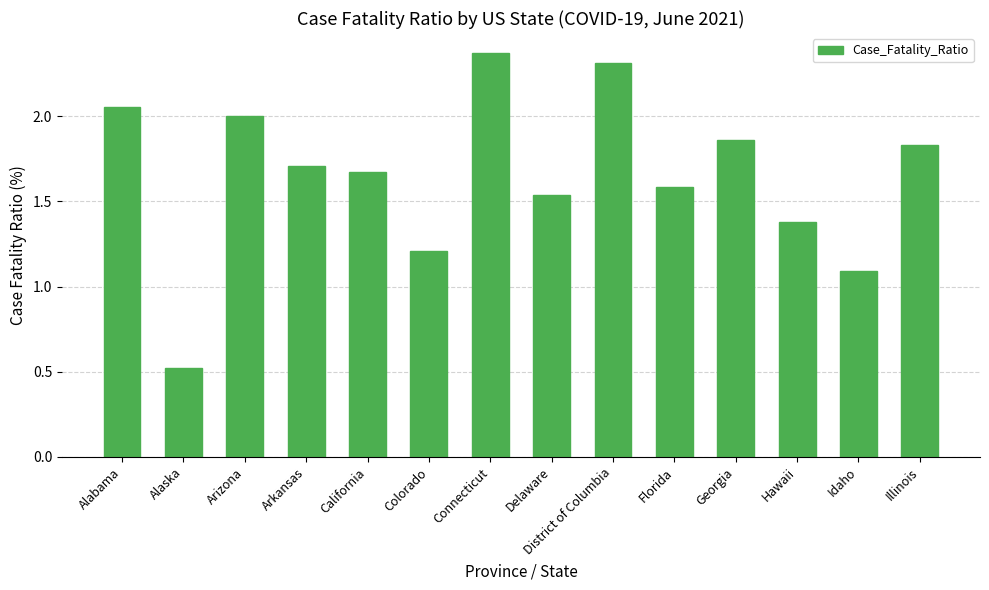

What is the difference between the values at District of Columbia and Arkansas?

0.6